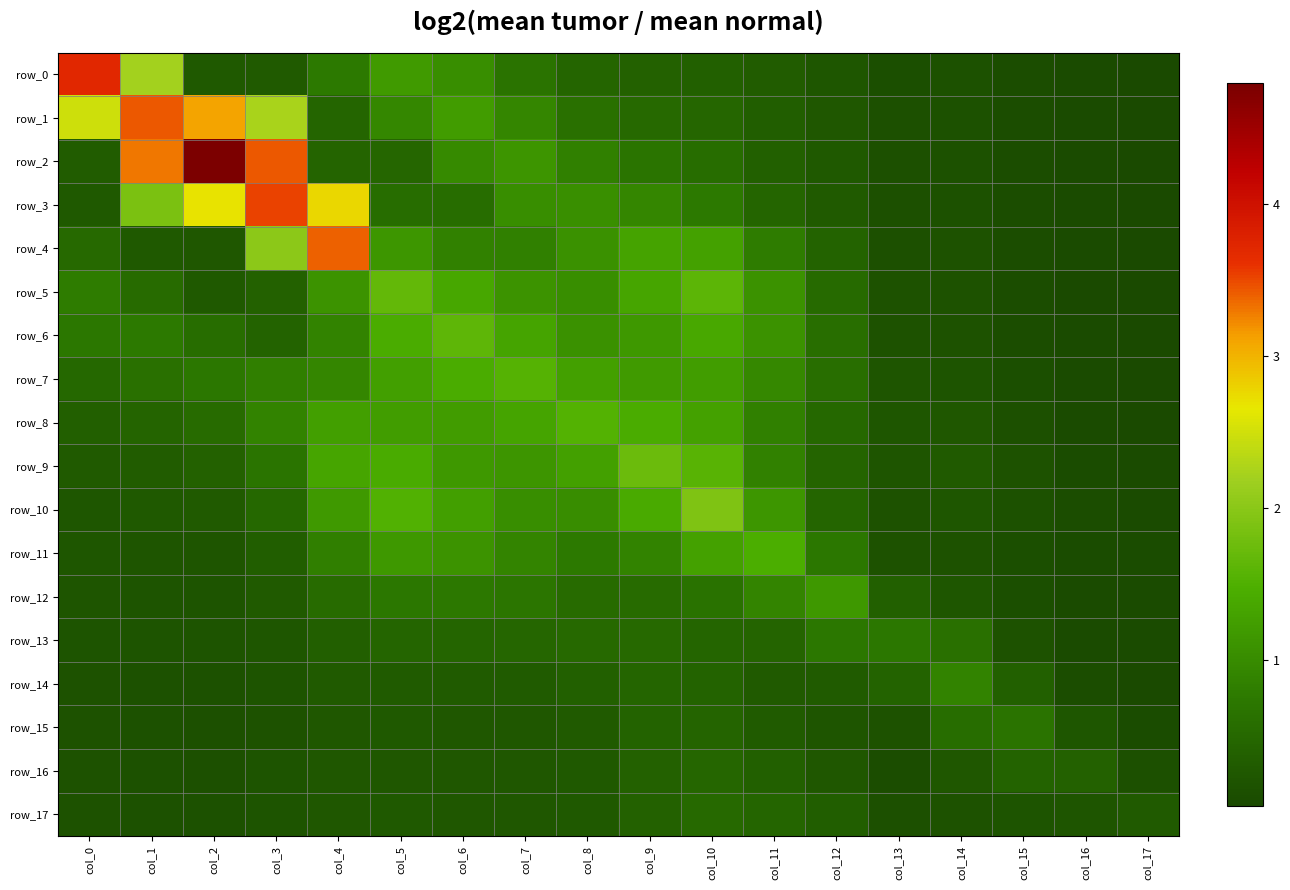

What is the sum of the row_16 values at col_0 and col_12?

0.4